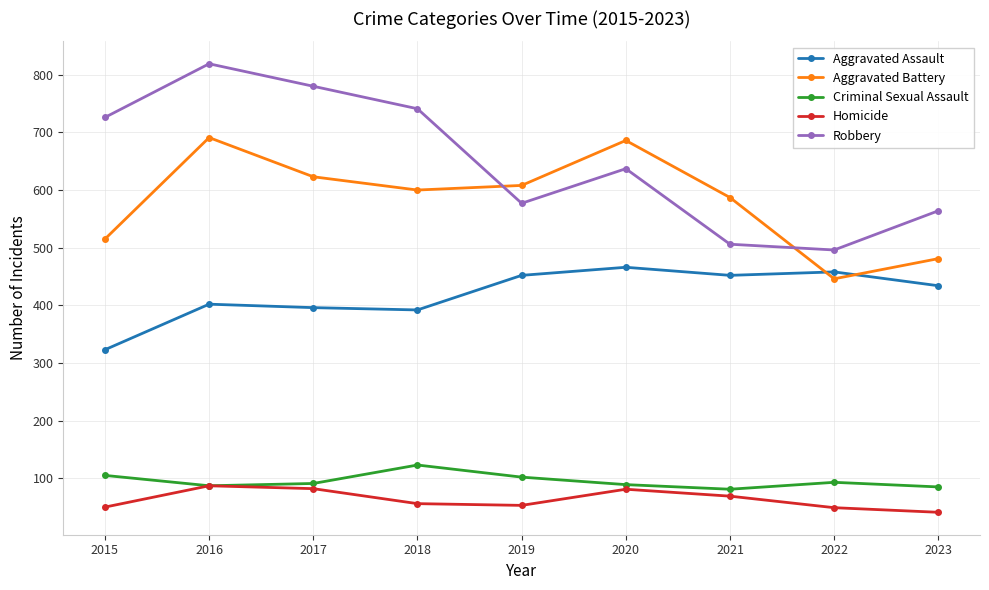

True or false: Robbery and Homicide intersect in this chart.

False